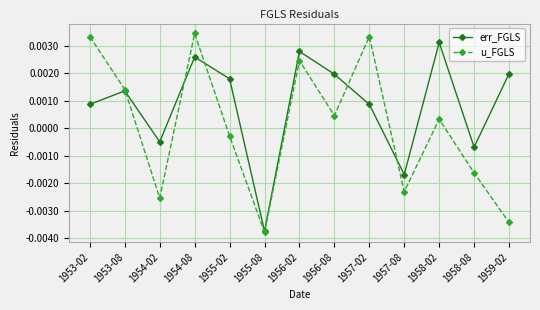

Does the chart display data point markers on the line(s)?

Yes